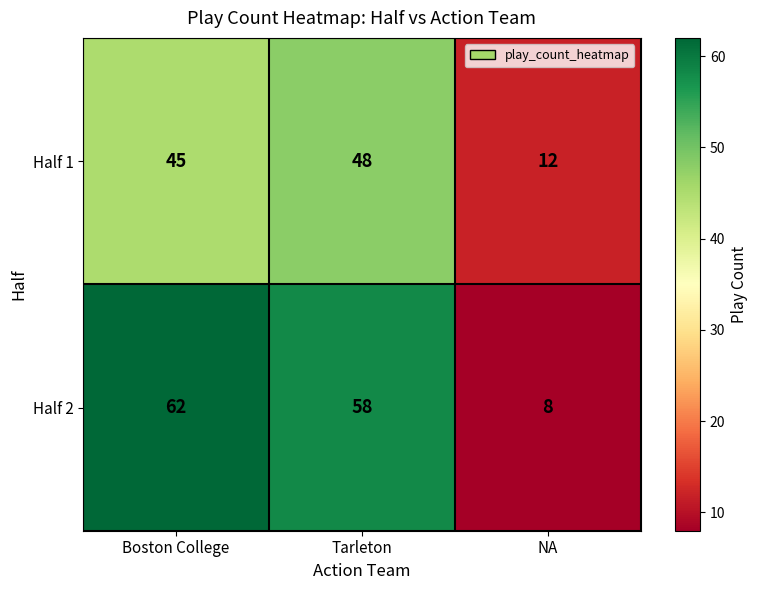

What is the spread (max minus min) of values at Boston College?

17